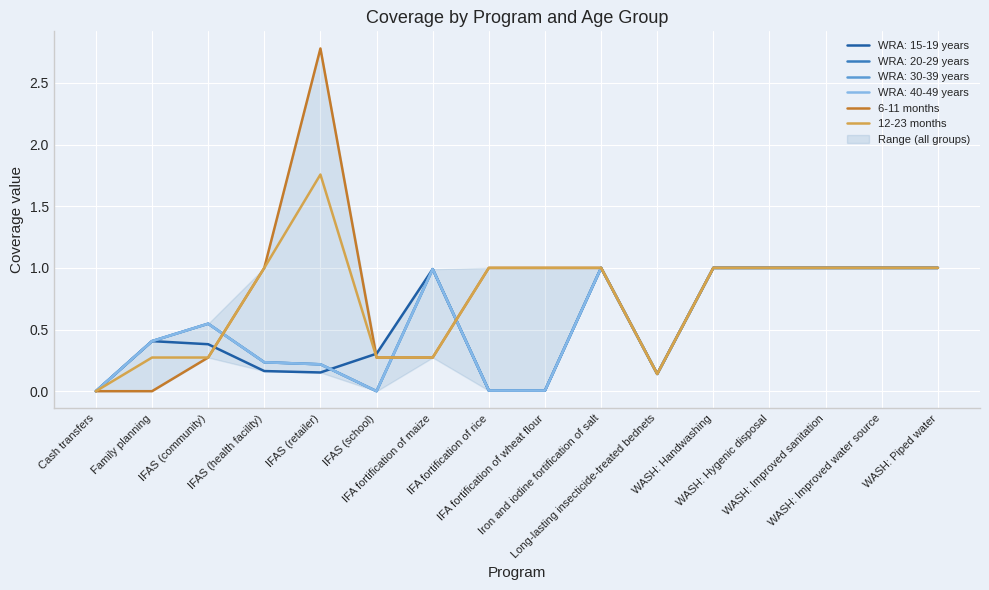

Where is 12-23 months nearest to the value 0?

Cash transfers